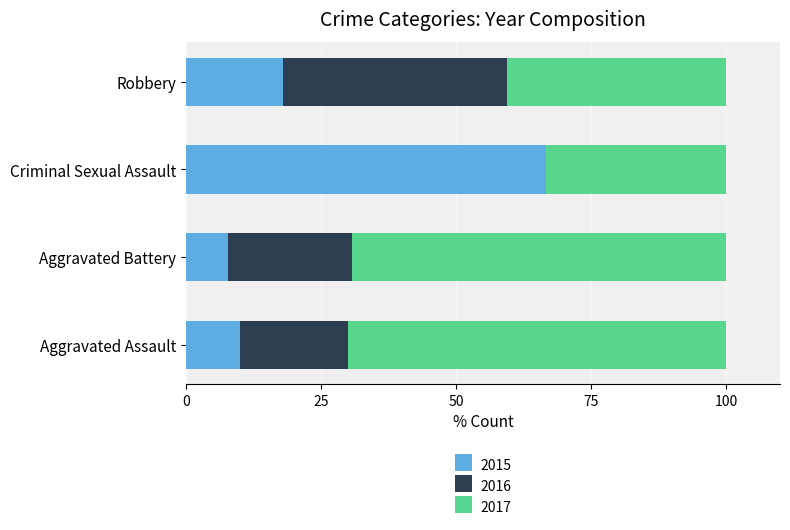

What is the highest value of the 2015 series?

66.7